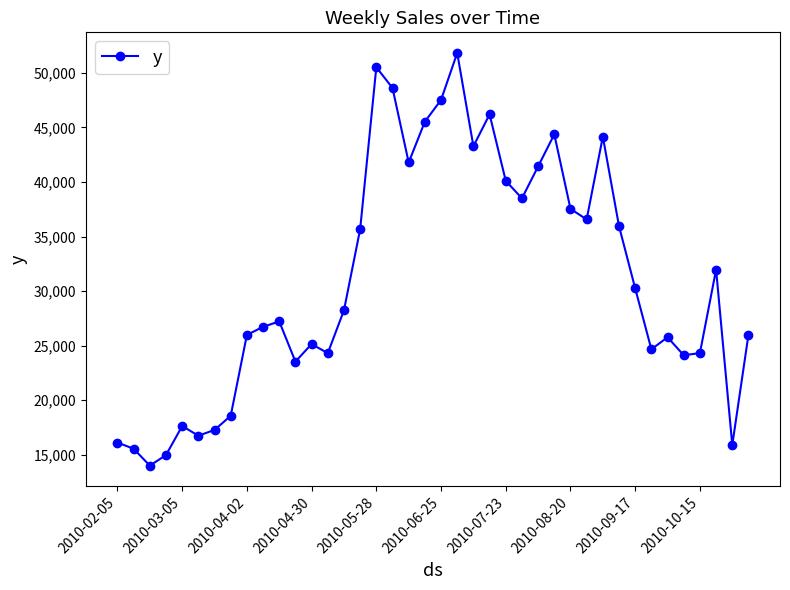

What is the value of the 12th point from the left?

23541.3